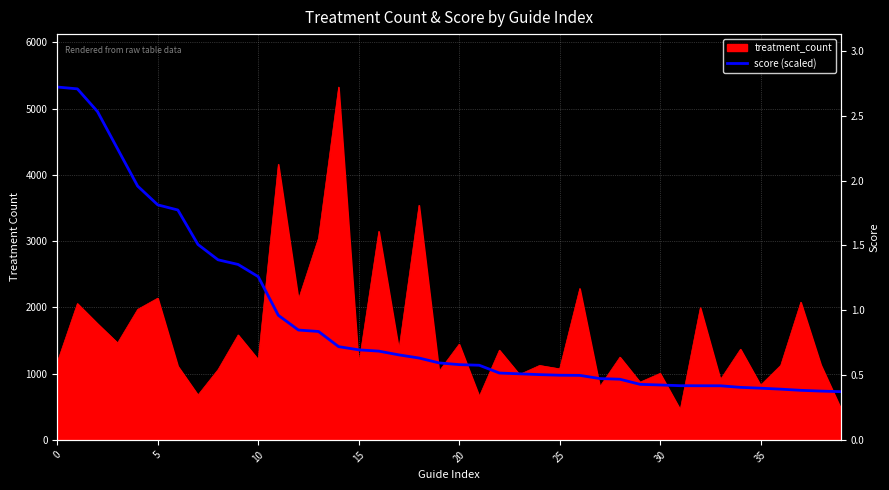

How many lines are shown in the chart?

1